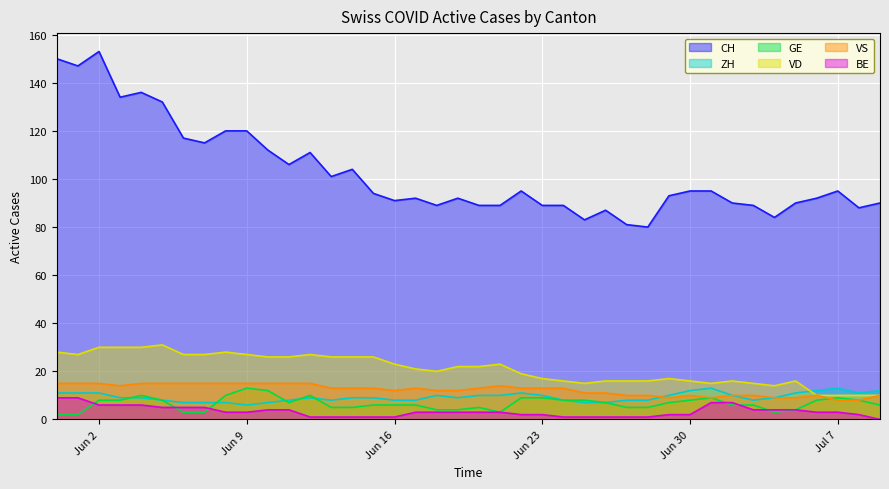

What is the lowest value of the CH series?

80